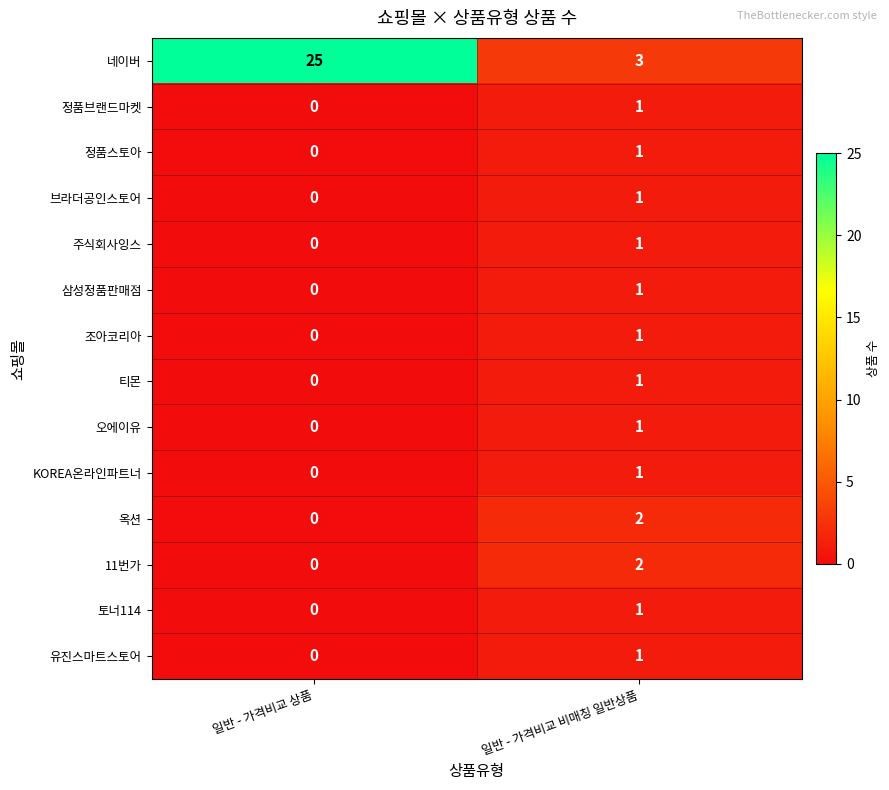

Where is 유진스마트스토어 nearest to the value 0?

일반 - 가격비교 상품